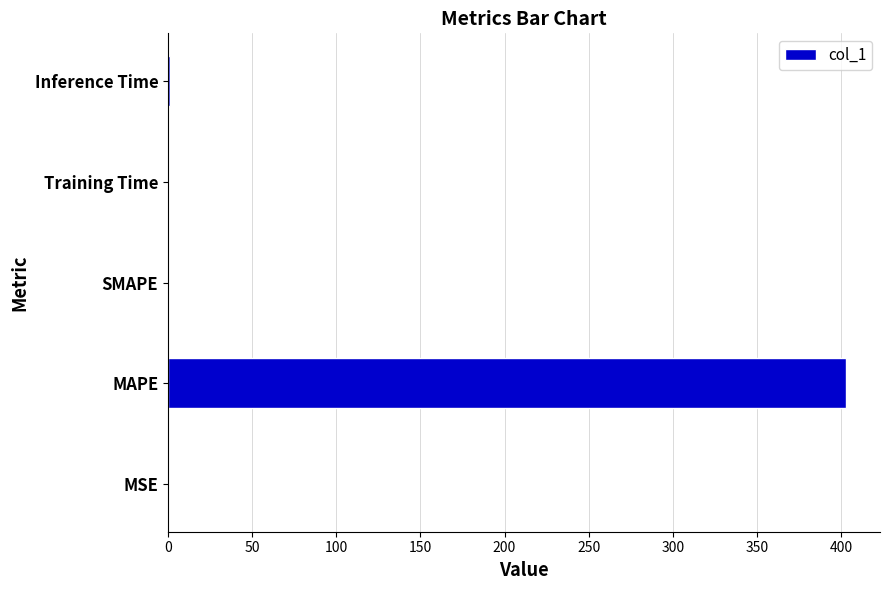

The chart shows a value of -257.5 at SMAPE. True or false?

False